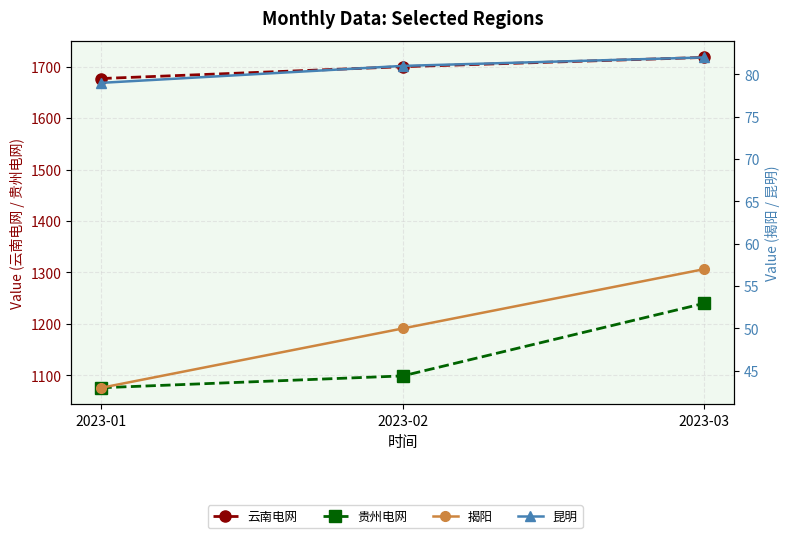

How many values in the 揭阳 series are below 50?

1